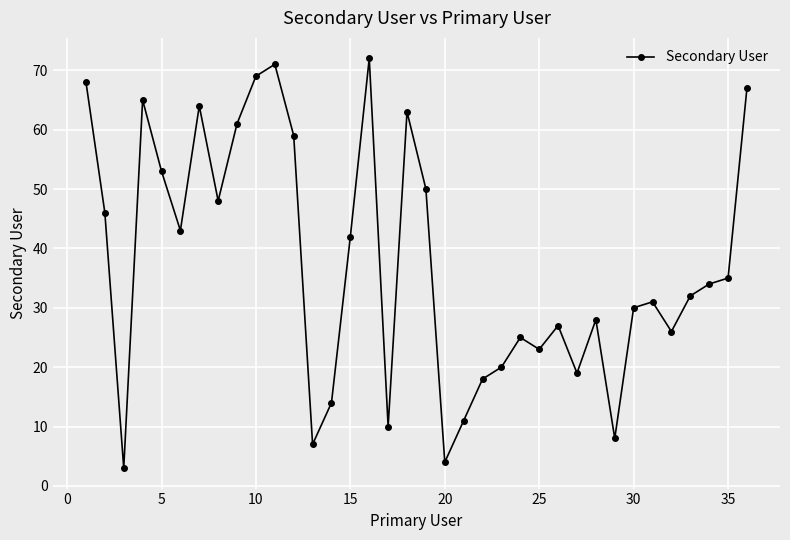

Reading right to left, list all the values displayed in this chart.

67	35	34	32	26	31	30	8	28	19	27	23	25	20	18	11	4	50	63	10	72	42	14	7	59	71	69	61	48	64	43	53	65	3	46	68